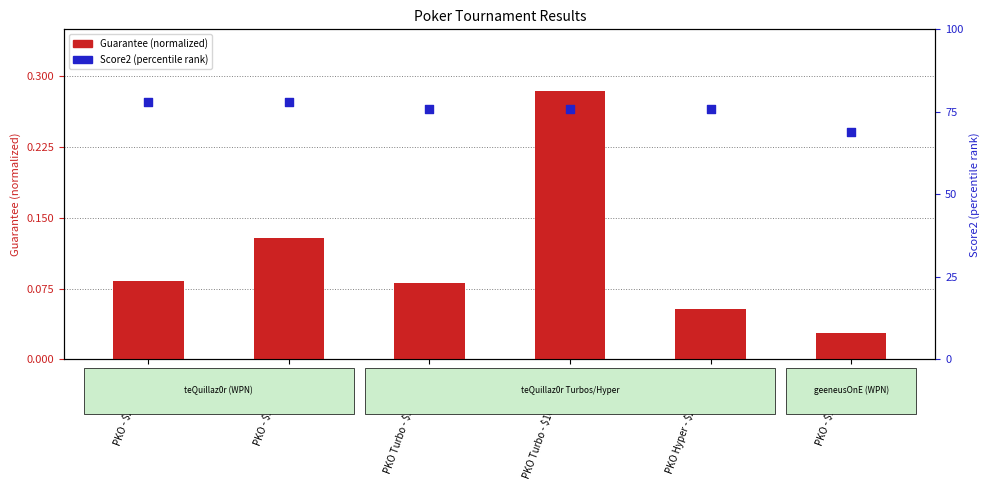

Which series has the largest Y range (max minus min)?

Score2 (percentile)